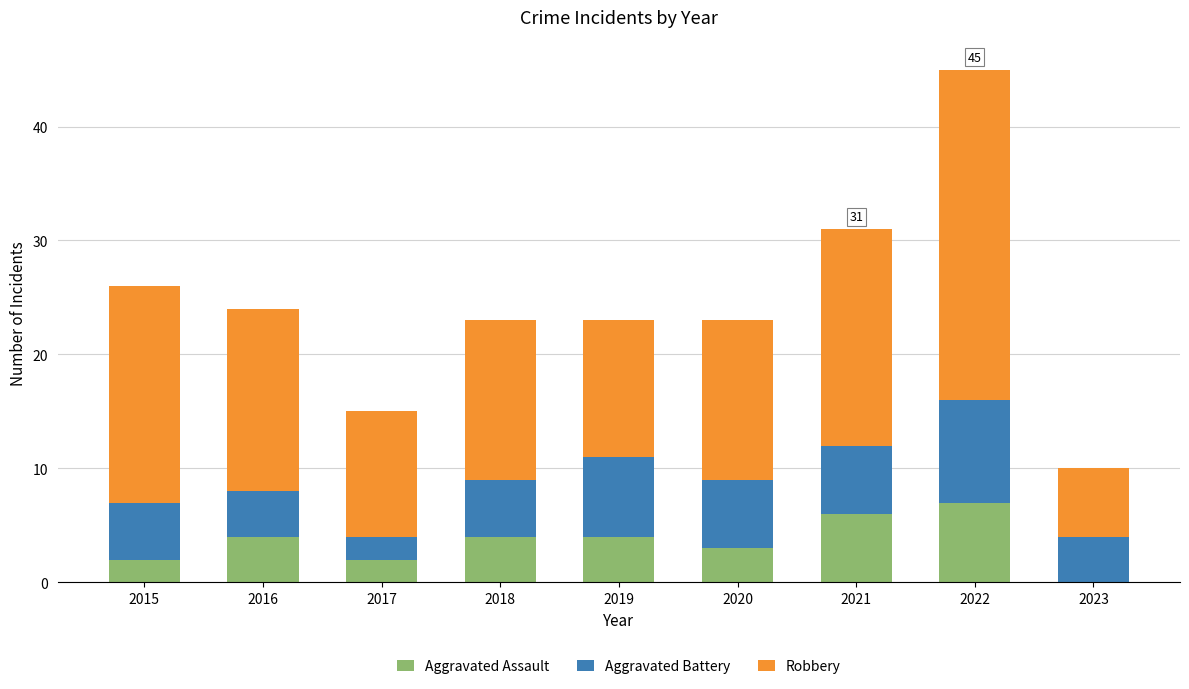

What is the maximum value for Aggravated Assault?

7